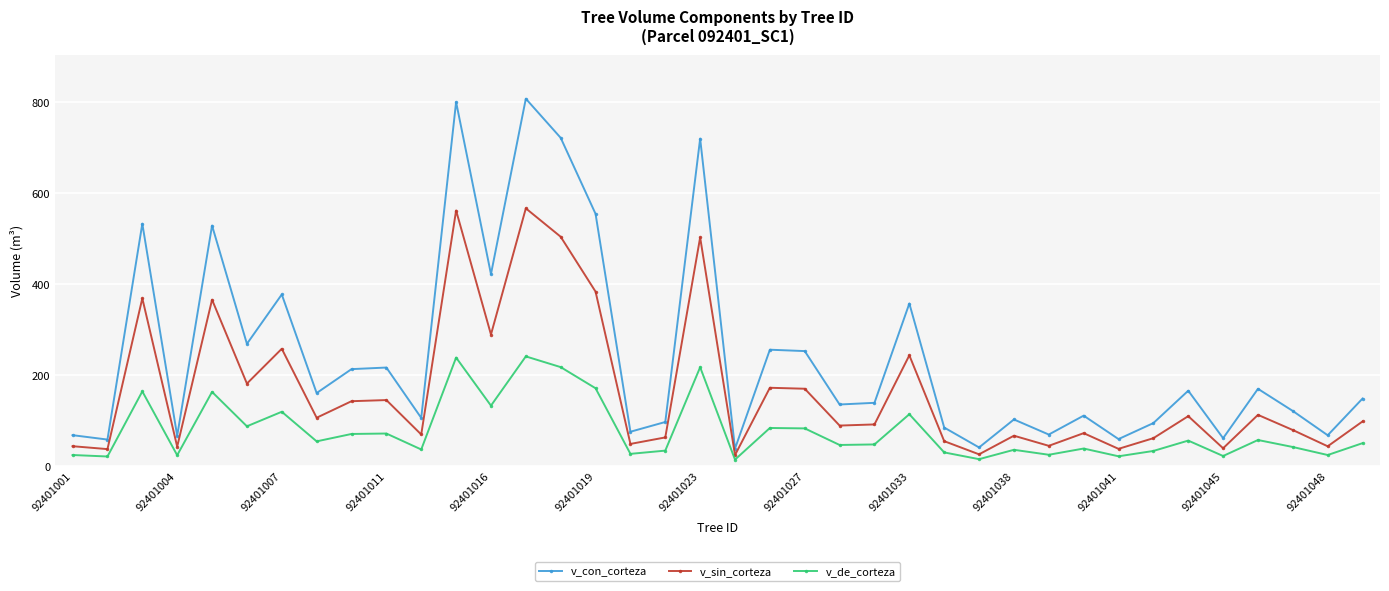

Does the chart have visible grid lines?

Yes